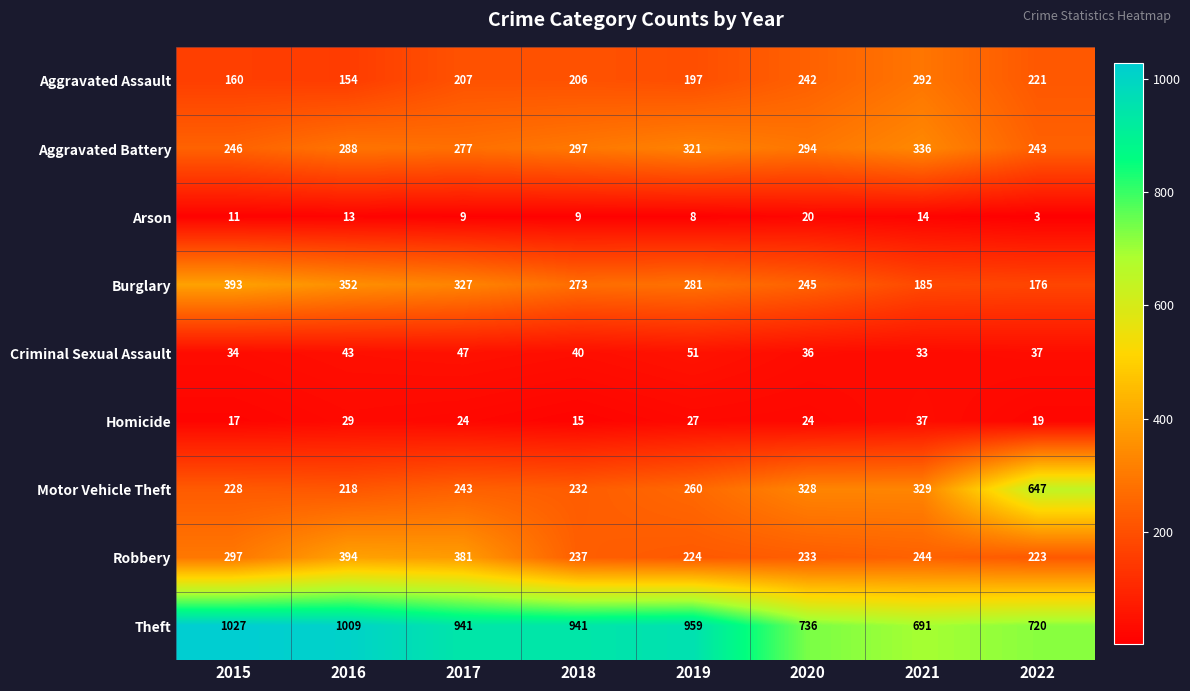

Rank the series at 2020 from lowest to highest value.

Arson, Homicide, Criminal Sexual Assault, Robbery, Aggravated Assault, Burglary, Aggravated Battery, Motor Vehicle Theft, Theft